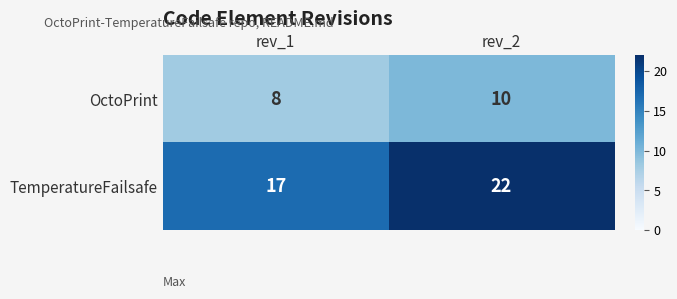

Between rev_1 and rev_2, which series saw the biggest shift?

TemperatureFailsafe